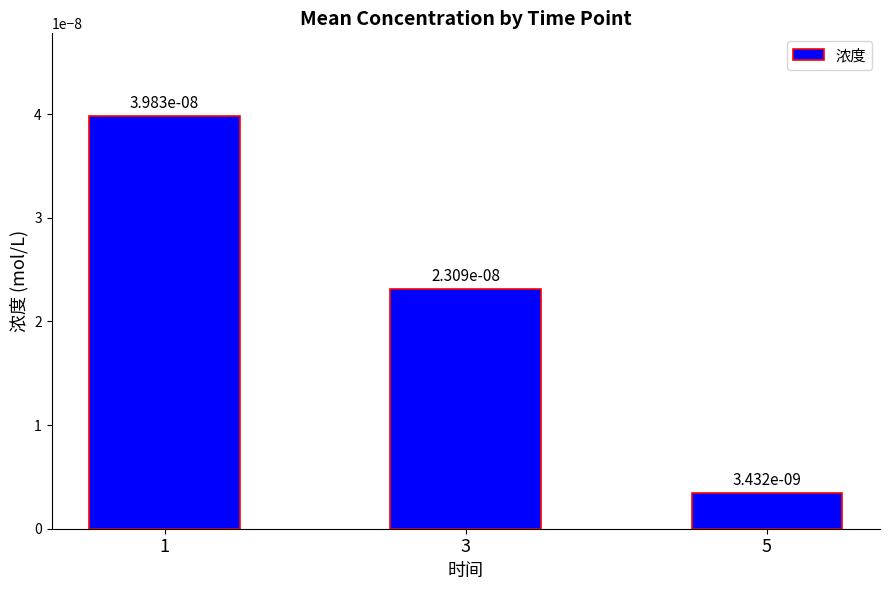

At which label is the value closest to 0?

5